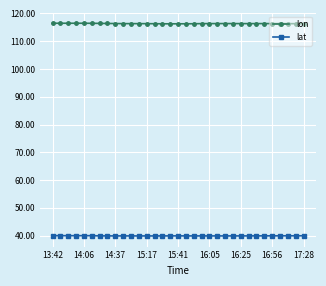

What are all the series names shown in the legend?

lon, lat